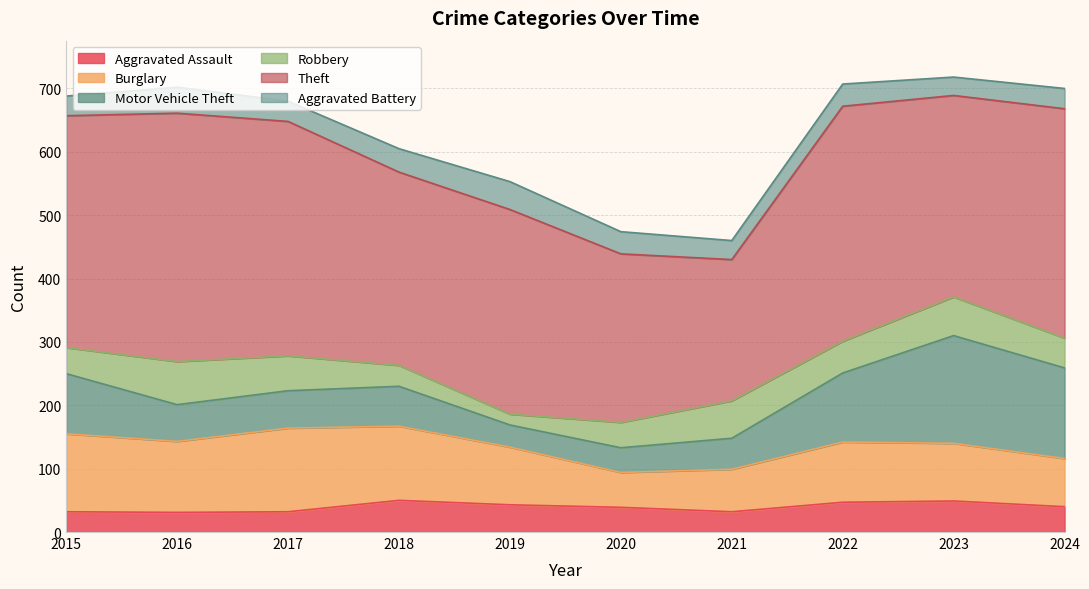

In Robbery, how many points are higher than both neighbors (excluding endpoints)?

3